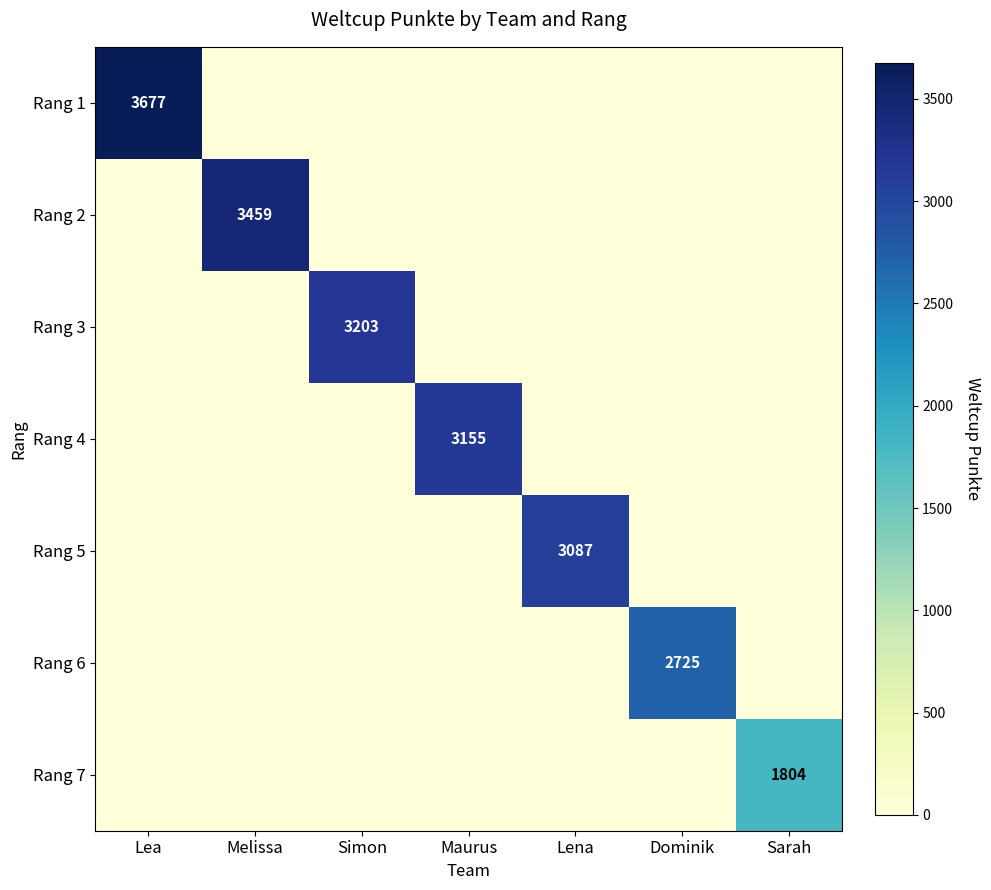

True or false: Rang 7 has a value of 363 at Sarah.

False